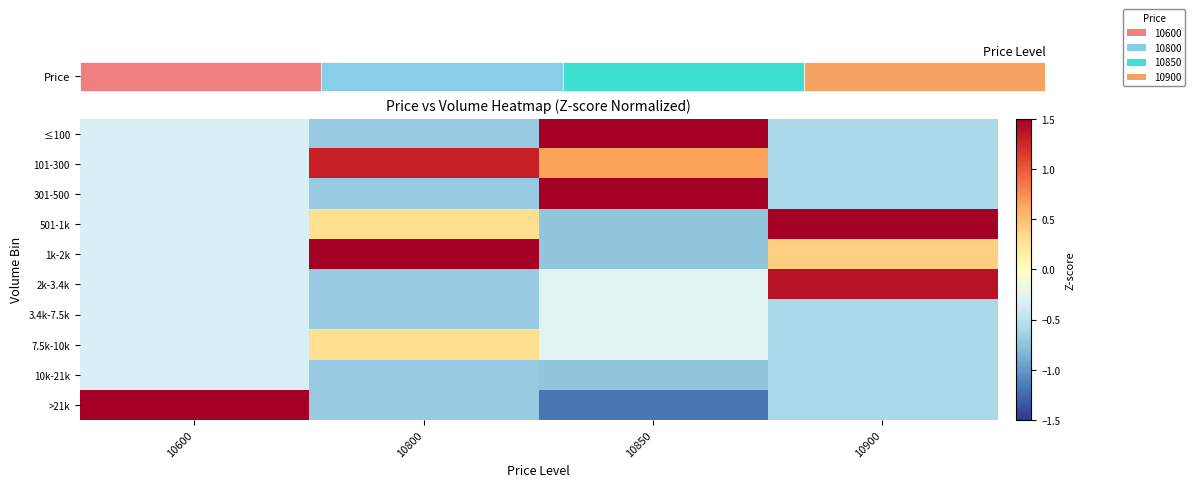

At how many categories does at least one series exceed 1?

4